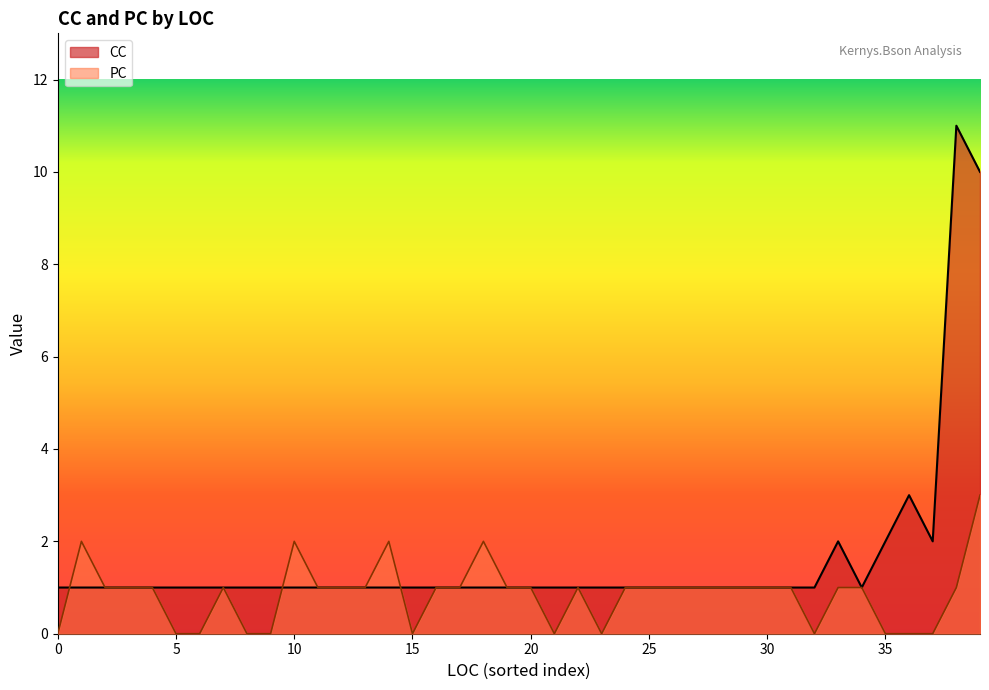

Which series has the largest total across all categories?

CC